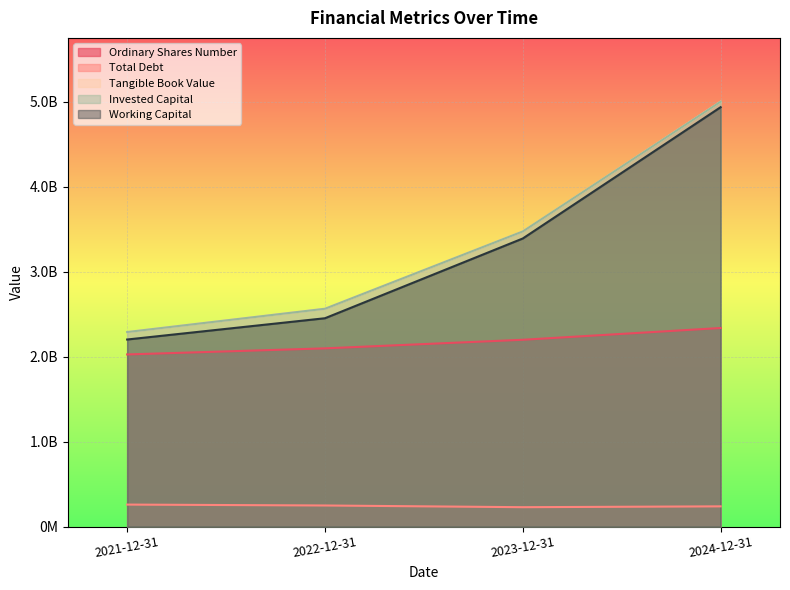

Where does the Working Capital series first go above 3392600000?

2024-12-31